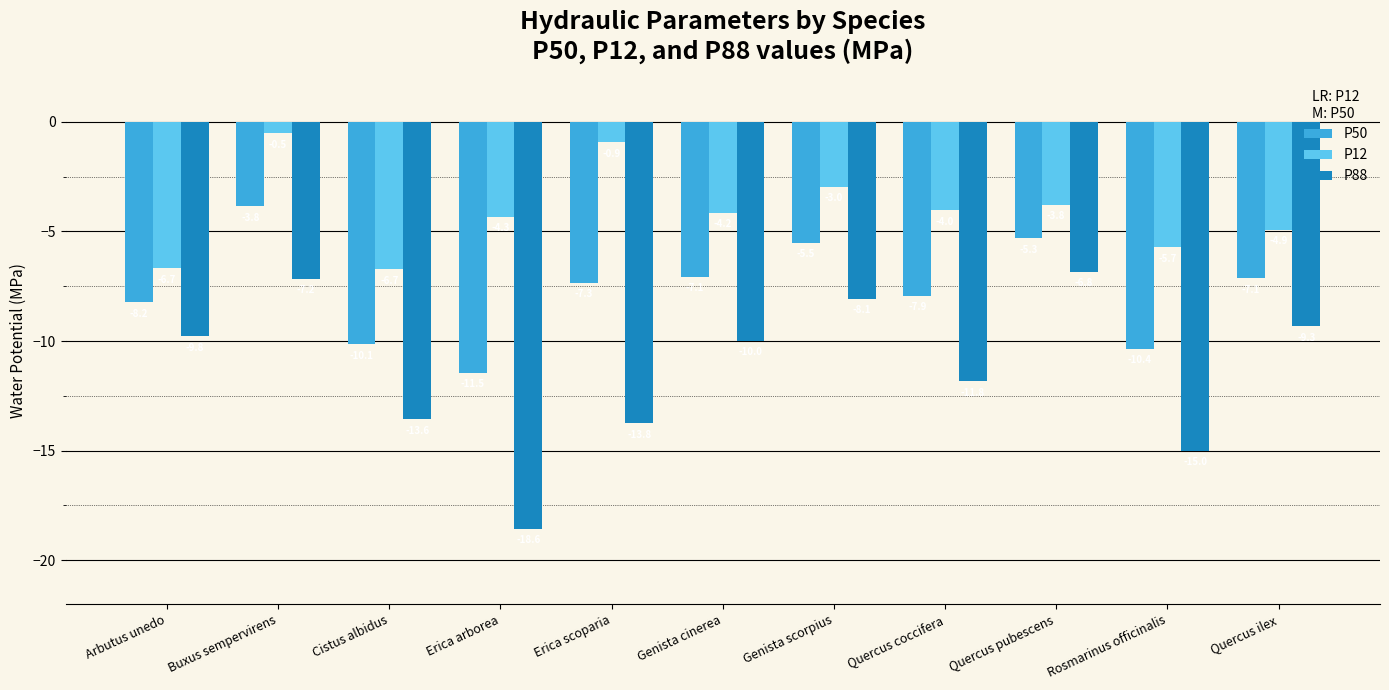

What is the label of the 5th bar from the right?

Genista scorpius